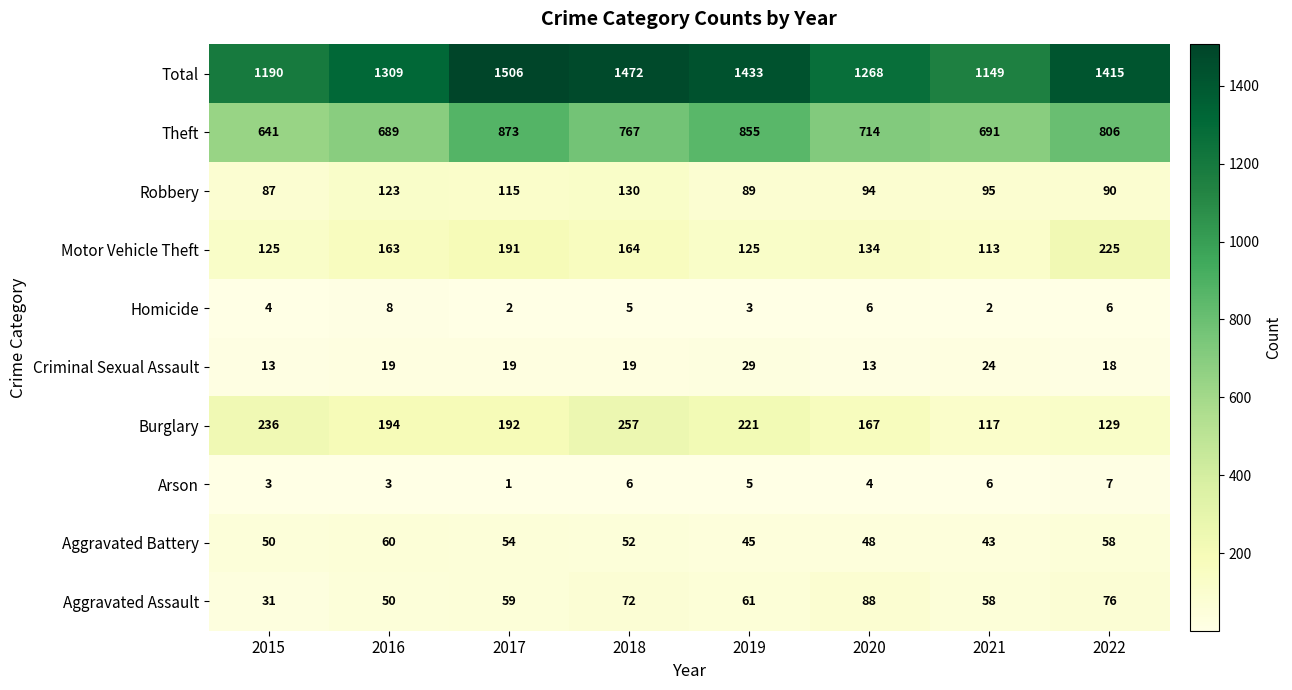

Which series changed the most between 2021 and 2022?

Total